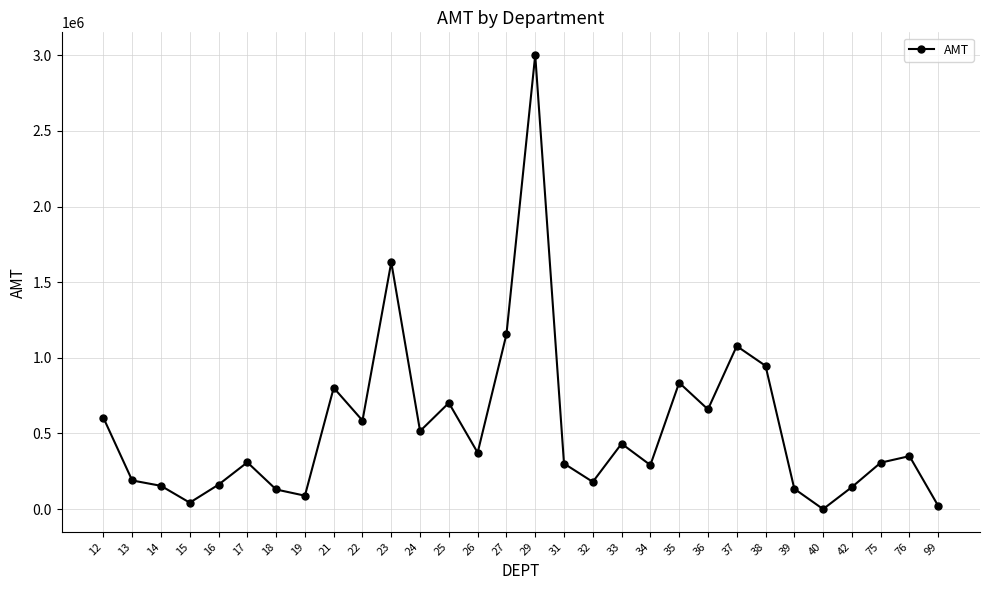

How many data points are less than 350285?

15